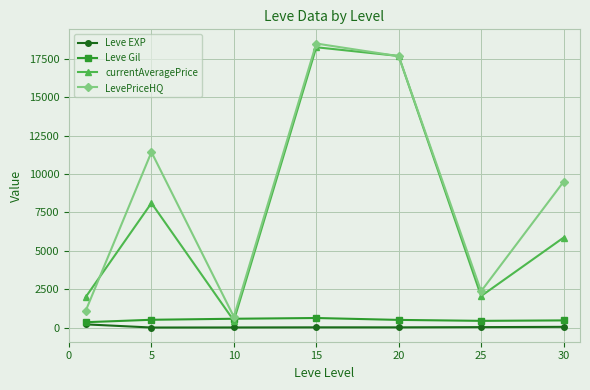

Which series has the largest total across all categories?

LevePriceHQ